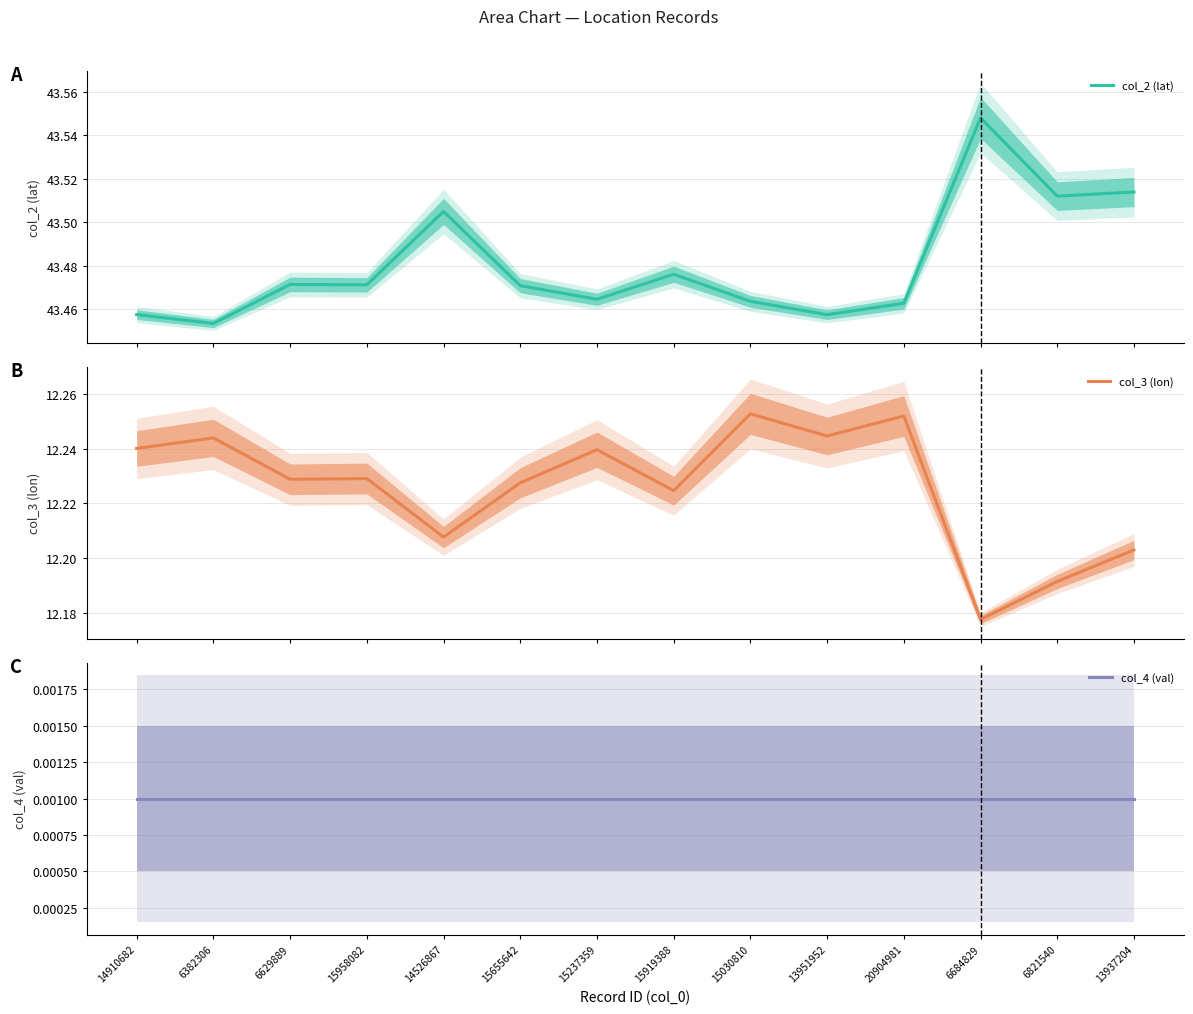

Reading left to right, extract all data points from this chart.

col_2 (lat): 14910682=43.5	6382306=43.5	6629889=43.5	15958082=43.5	14526867=43.5	15655642=43.5	15237359=43.5	15919388=43.5	15030810=43.5	13951952=43.5	20904981=43.5	6684829=43.5	6821540=43.5	13937204=43.5
col_3 (lon): 14910682=12.2	6382306=12.2	6629889=12.2	15958082=12.2	14526867=12.2	15655642=12.2	15237359=12.2	15919388=12.2	15030810=12.3	13951952=12.2	20904981=12.3	6684829=12.2	6821540=12.2	13937204=12.2
col_4 (val): 14910682=0.0	6382306=0.0	6629889=0.0	15958082=0.0	14526867=0.0	15655642=0.0	15237359=0.0	15919388=0.0	15030810=0.0	13951952=0.0	20904981=0.0	6684829=0.0	6821540=0.0	13937204=0.0